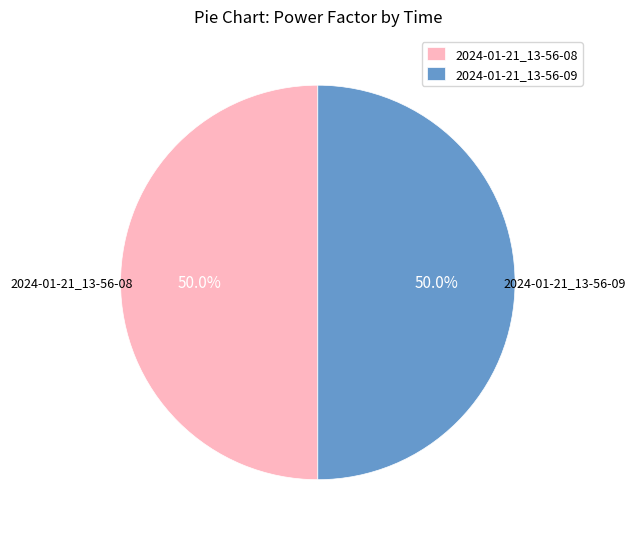

Combined, do 2024-01-21_13-56-09 and 2024-01-21_13-56-08 account for over 50%?

Yes